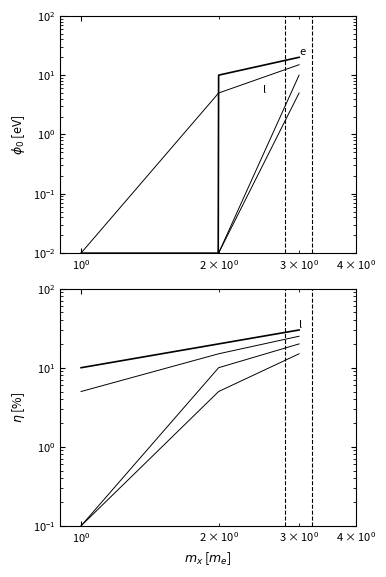

How many data points in e are above 10?

1